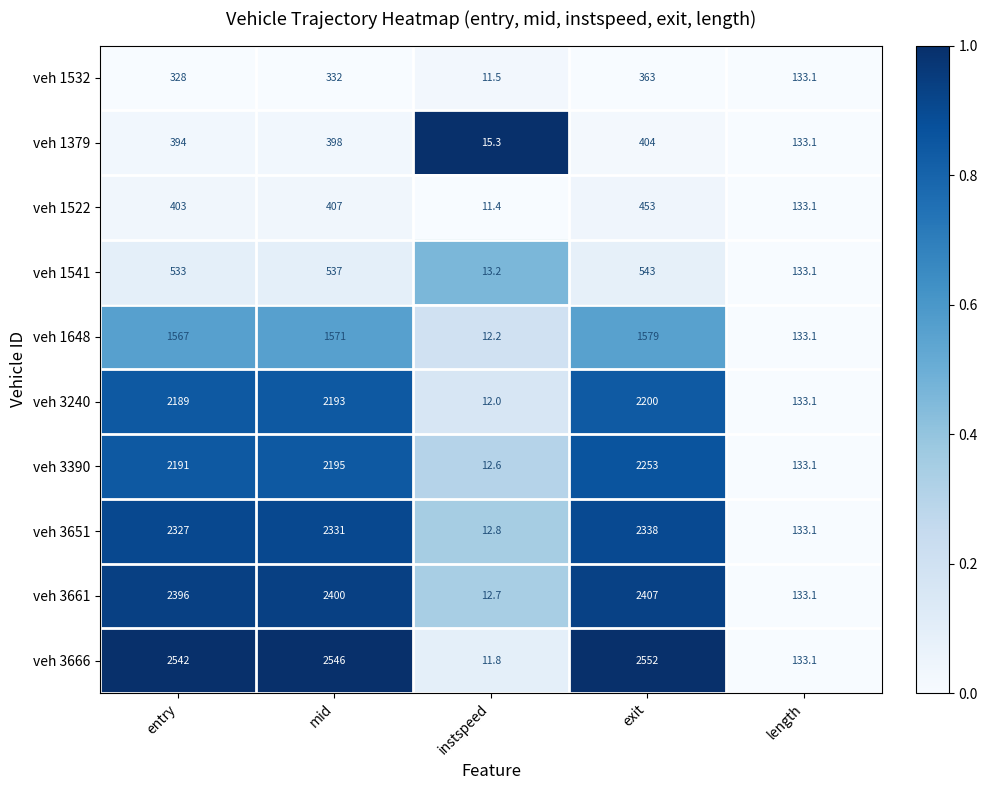

How many data points does each series have?

5